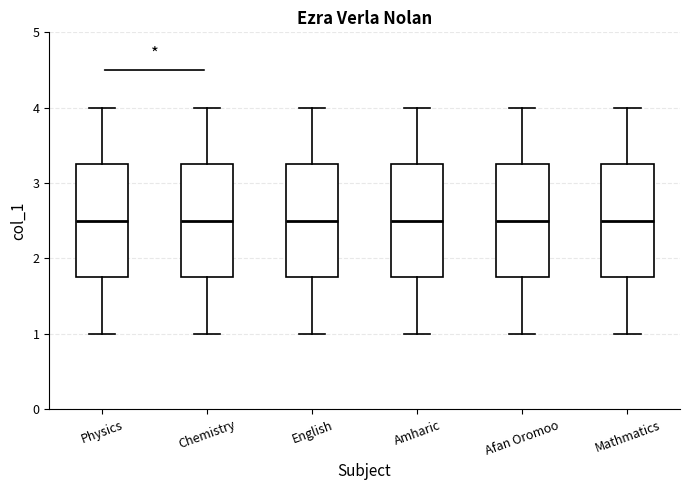

Where does the lower whisker of the box for English end on the y-axis? The values are not printed on the chart, so give them approximately, as read against the axis.

1.0